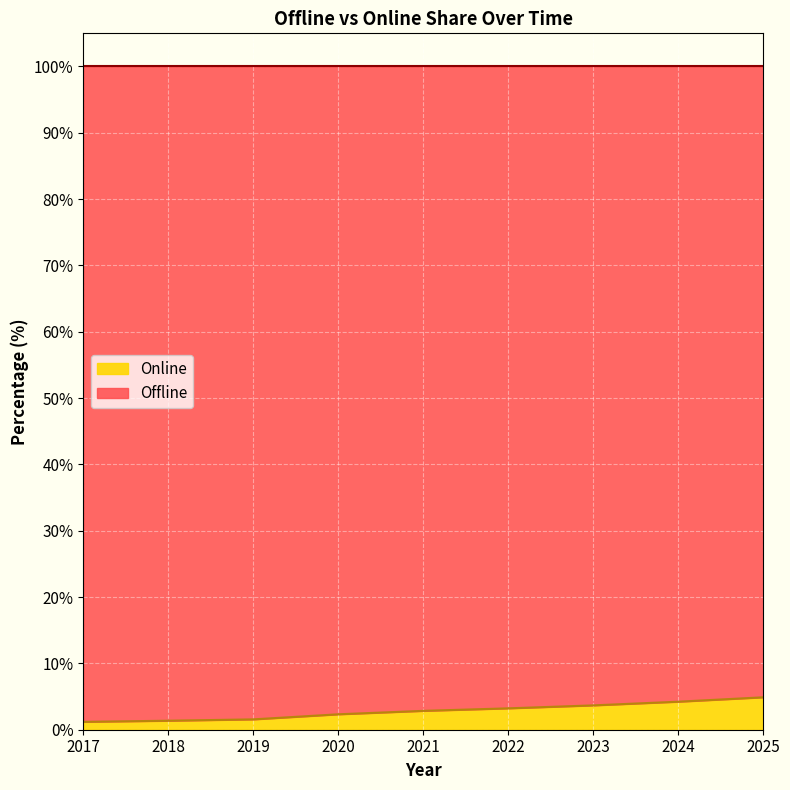

List the labels in order of value, smallest first.

2017, 2018, 2019, 2020, 2021, 2022, 2023, 2024, 2025